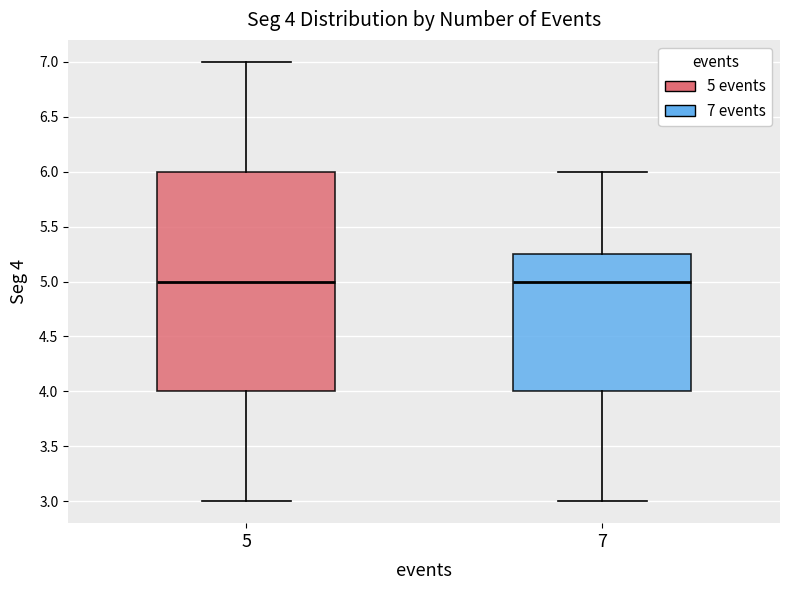

Which box is the tallest, from its lower edge to its upper edge?

5